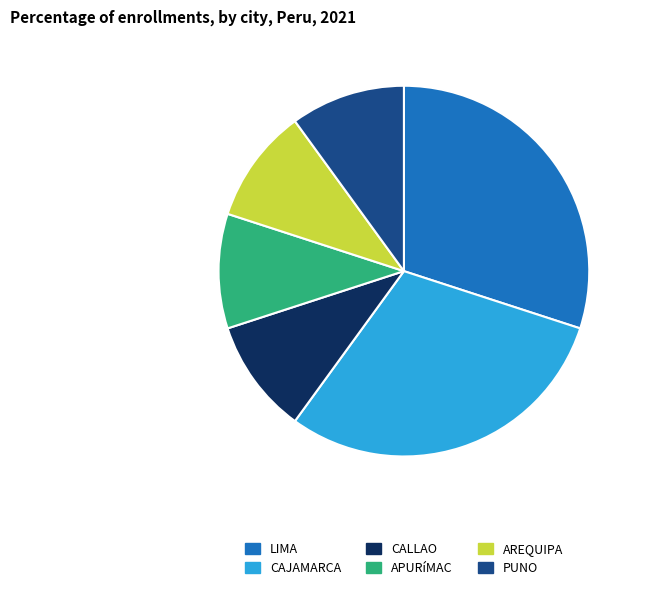

Do CALLAO and PUNO together represent more than half of the pie?

No